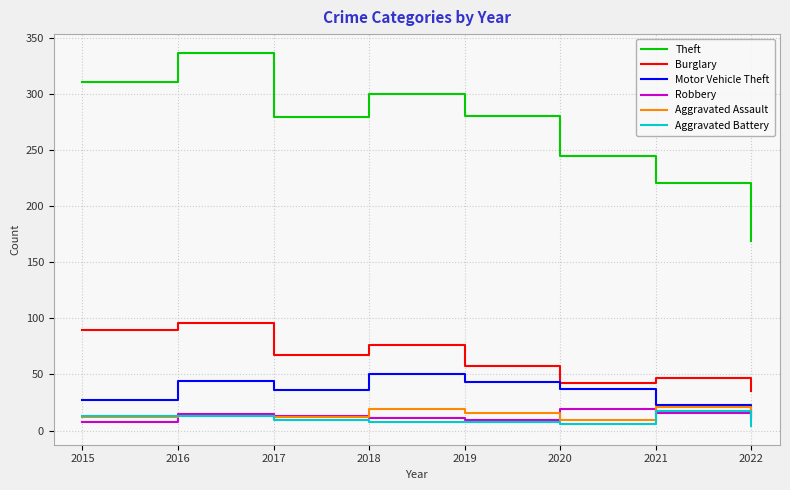

At how many categories does at least one series exceed 122?

8